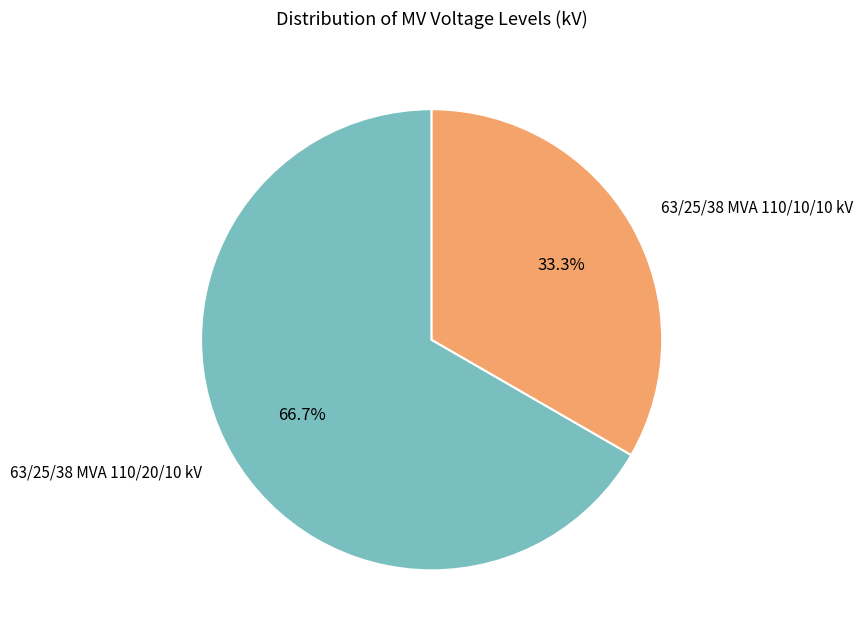

Count the number of slices in the pie.

2